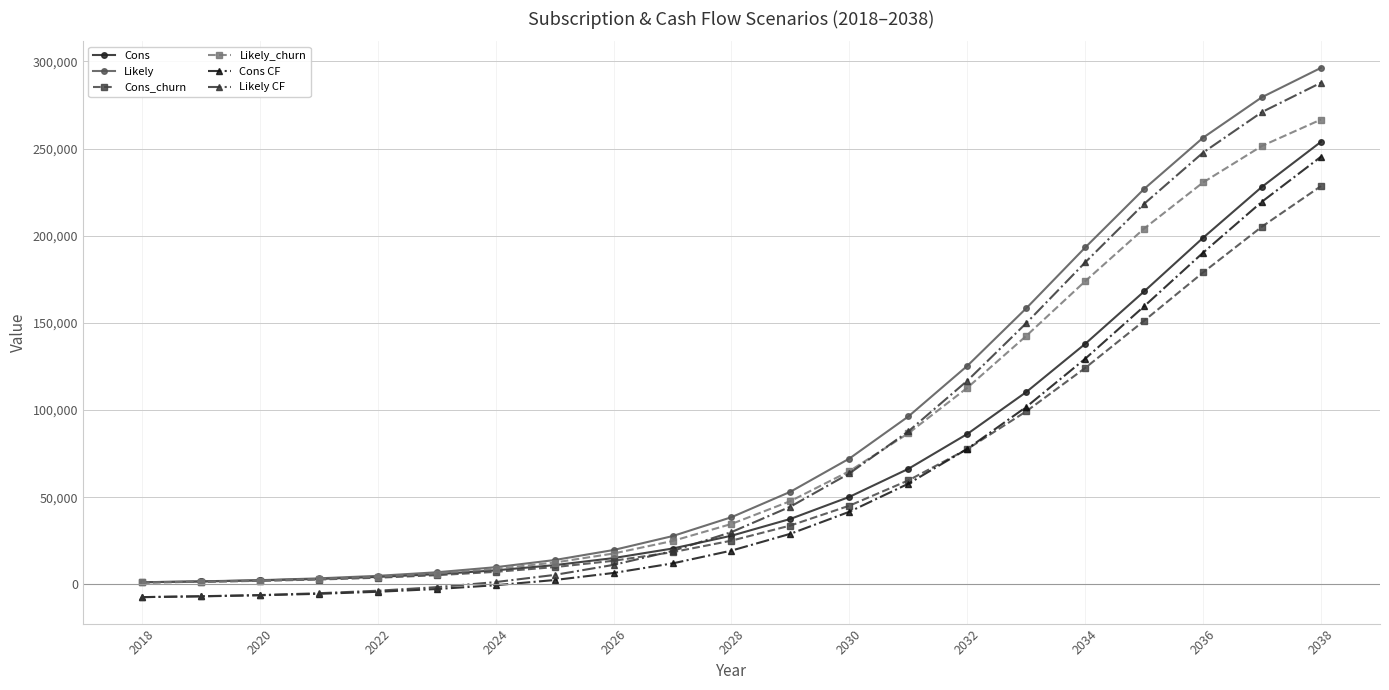

What is the value of the Cons point at the 7th from the left?

8112.0